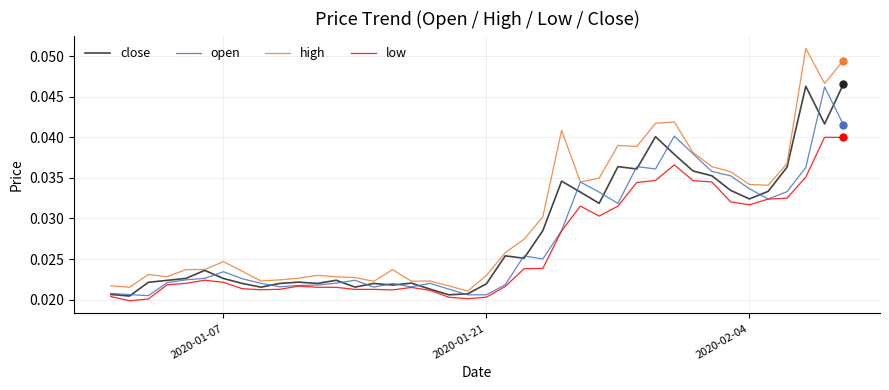

At how many categories does at least one series exceed 0?

40